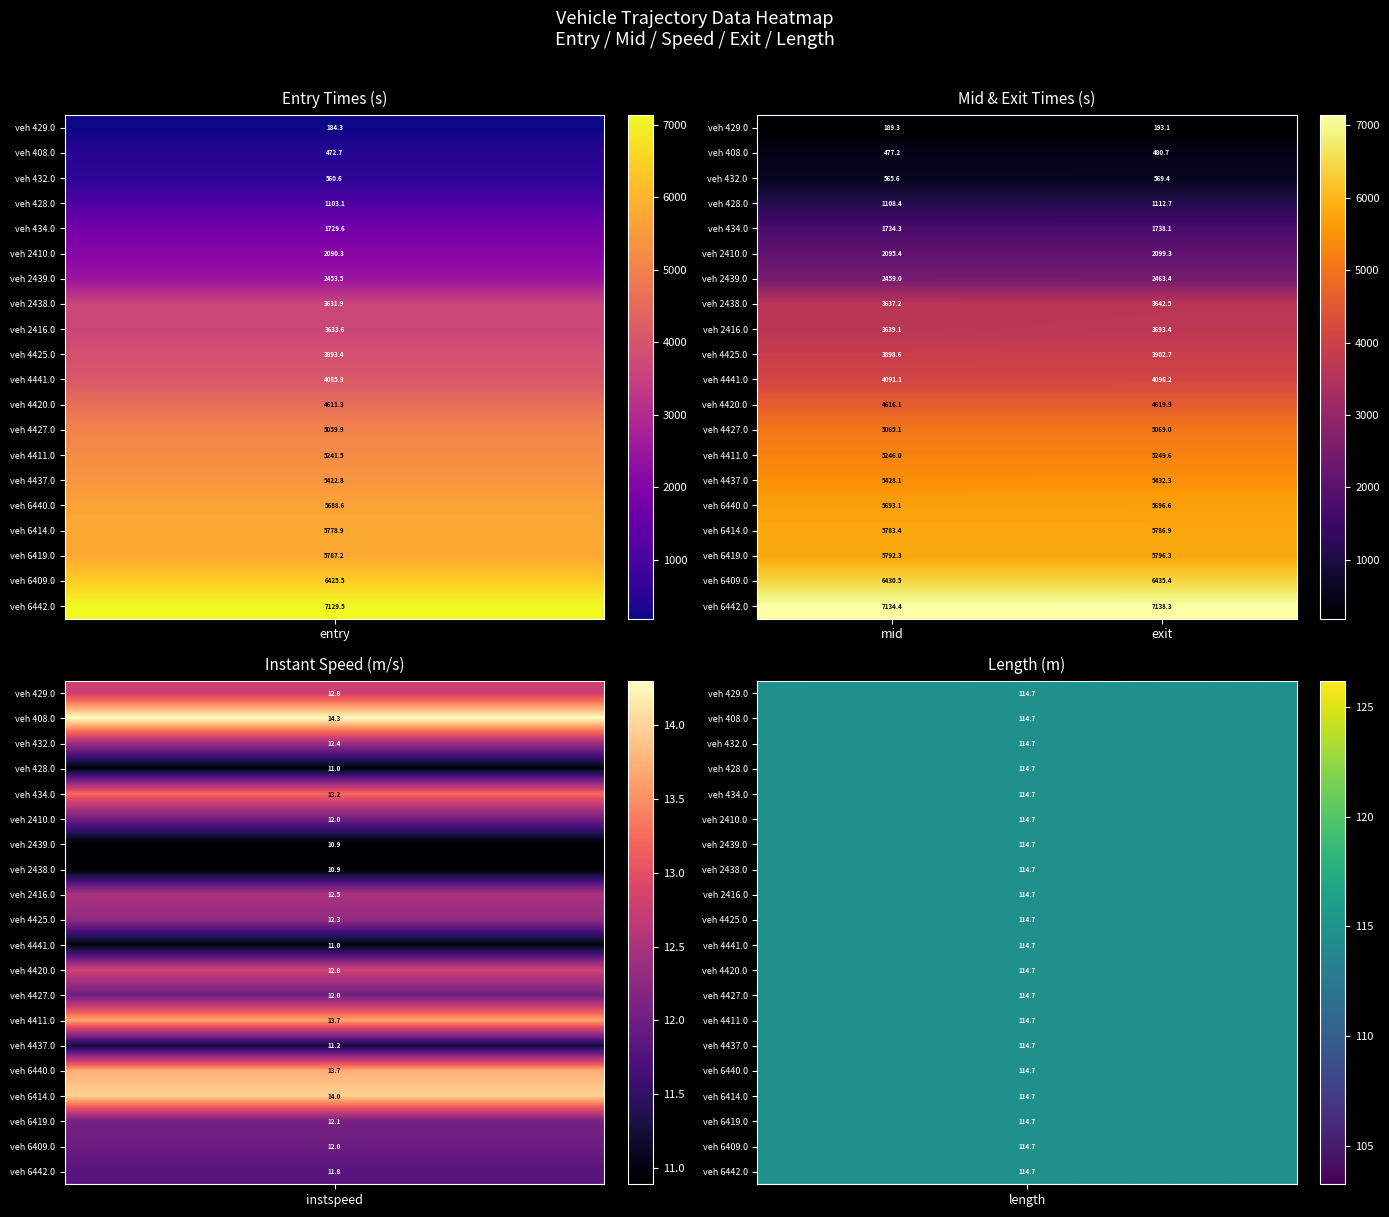

What is the difference between the maximum and minimum values in the veh 2438.0 series?

5.3